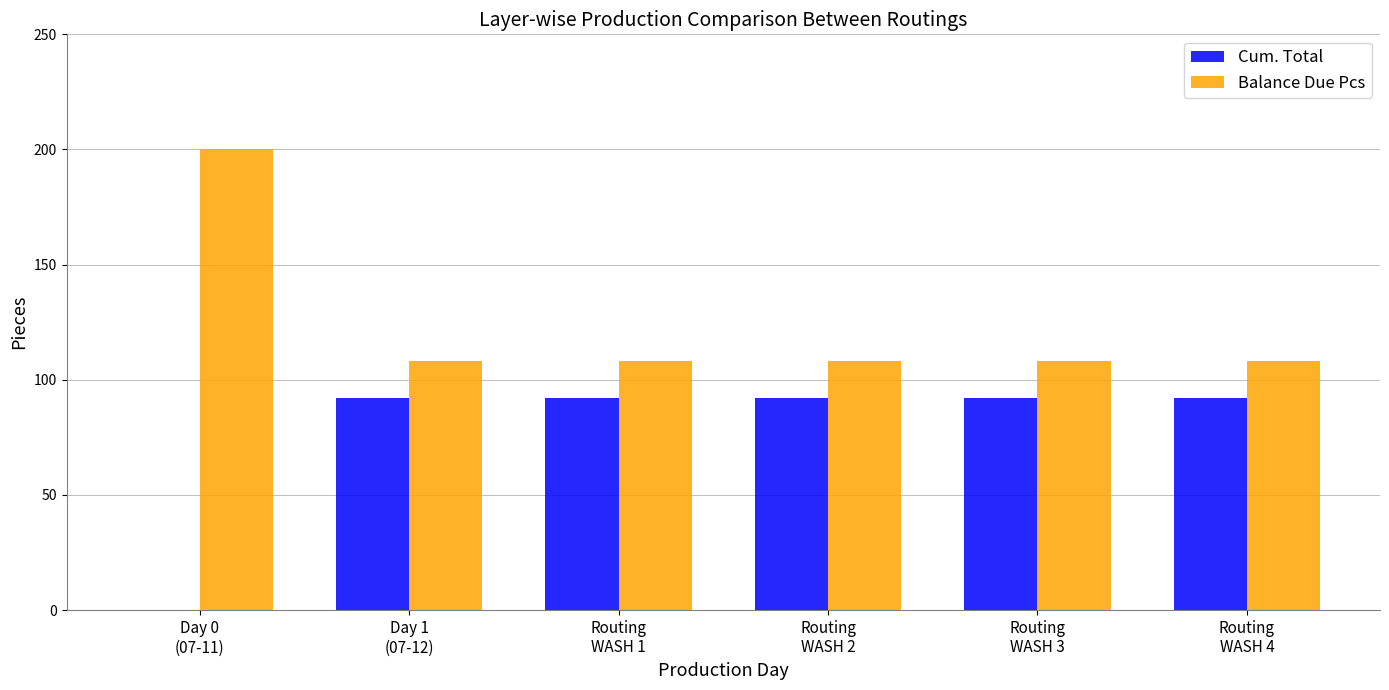

What is the sum of all Balance Due Pcs values?

740